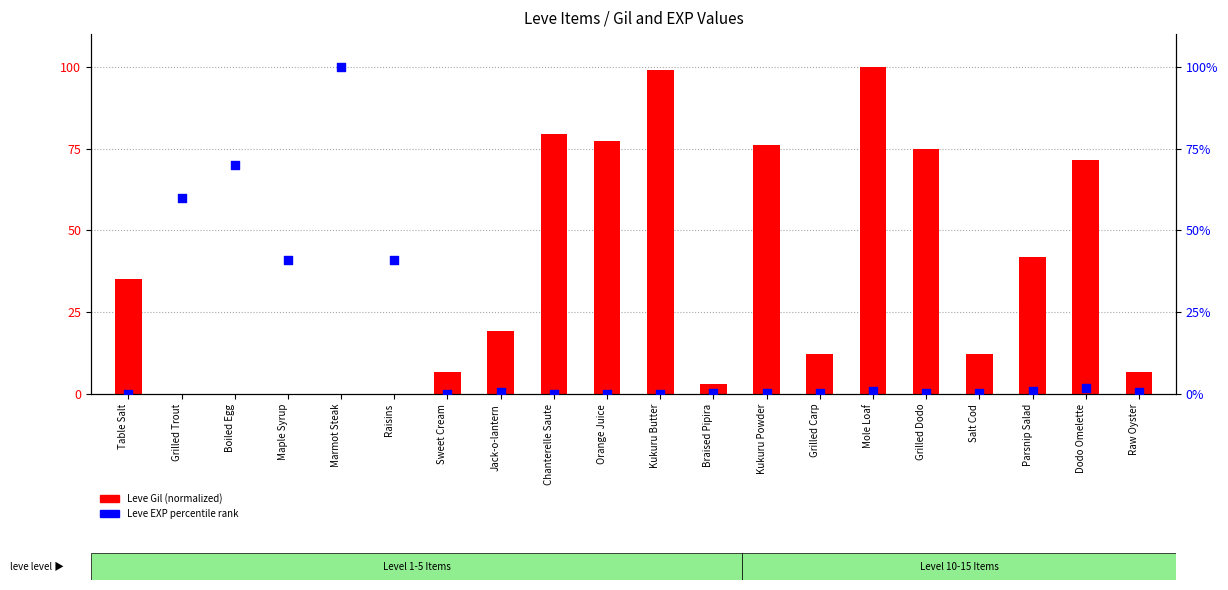

Is the value of Leve Gil (normalized) at Braised Pipira greater than the value of Leve EXP (percentile) at Braised Pipira?

Yes